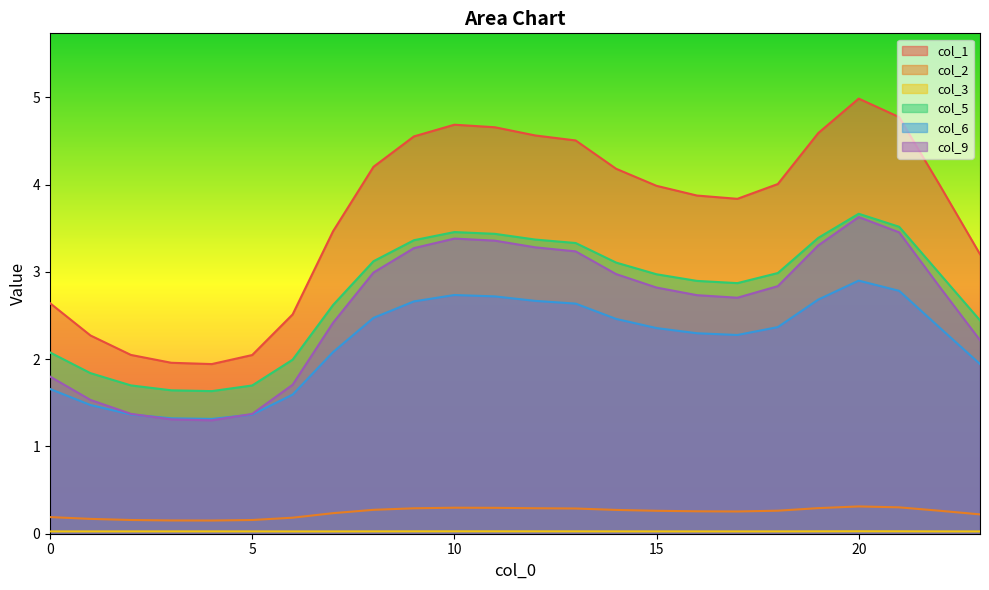

Does the chart display data point markers on the line(s)?

No